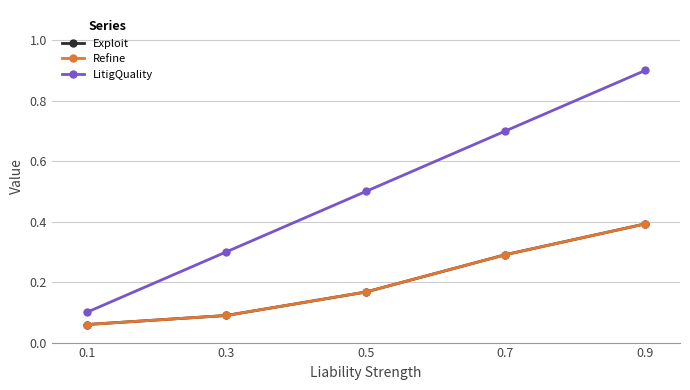

What is the sum of all Refine values?

1.0